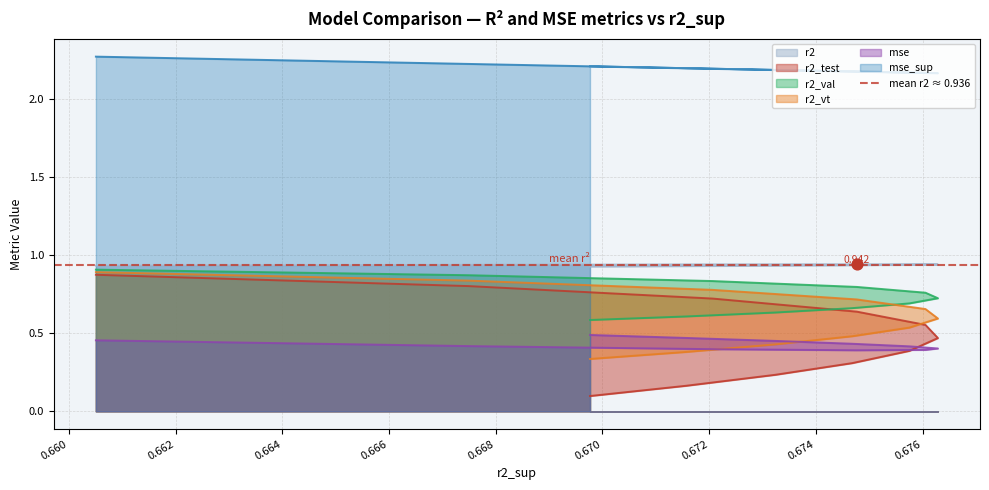

What are all the series names shown in the legend?

r2, r2_test, r2_val, r2_vt, mse, mse_sup